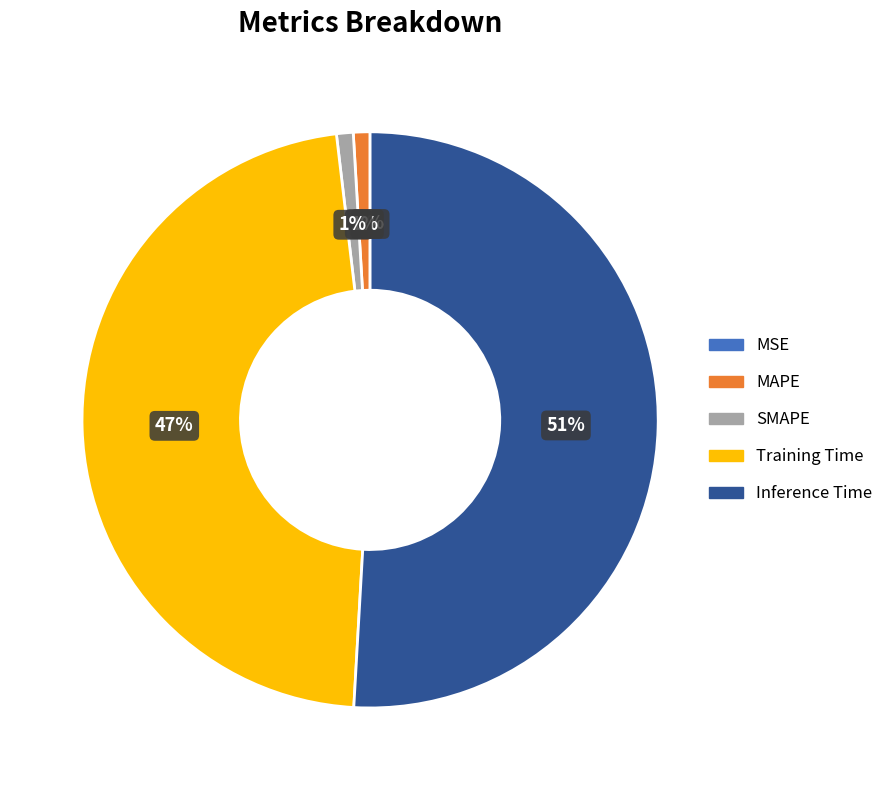

Combined, do MAPE and Inference Time account for over 50%?

Yes